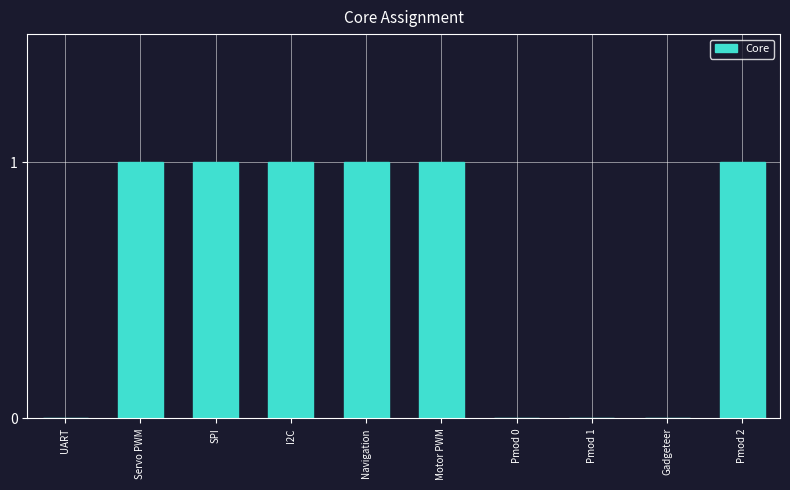

Is it true that the value at UART is -1?

False